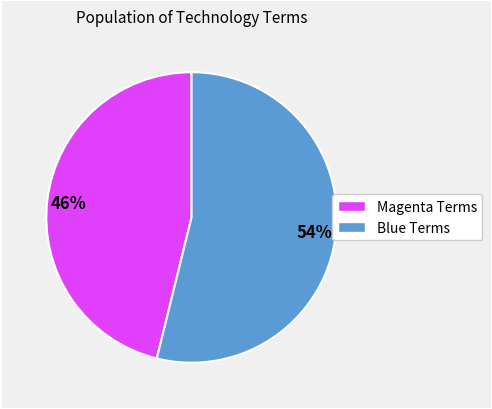

Is there any slice that represents more than half of the pie?

Yes